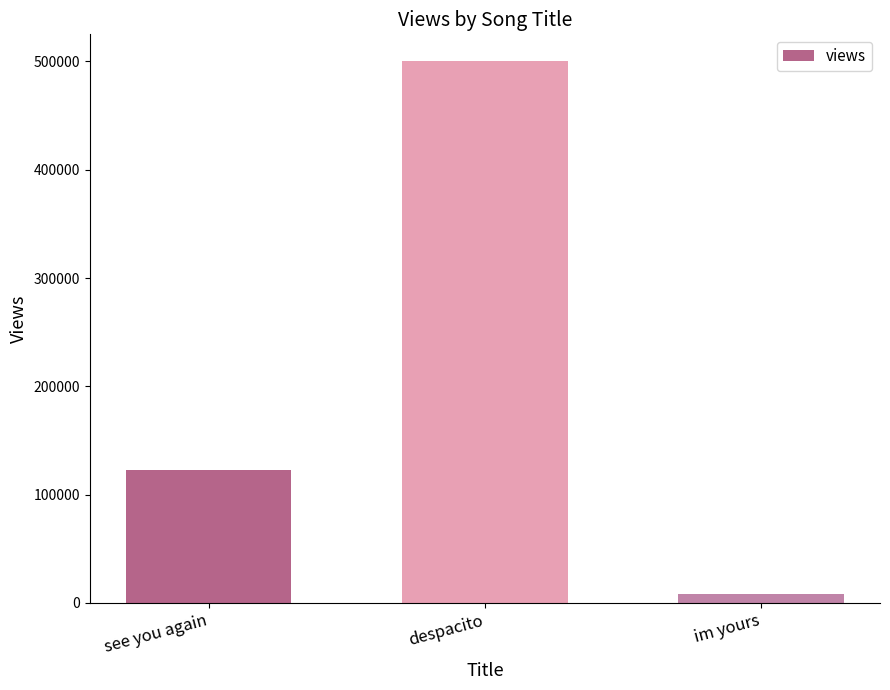

Which label corresponds to the largest value in the chart?

despacito